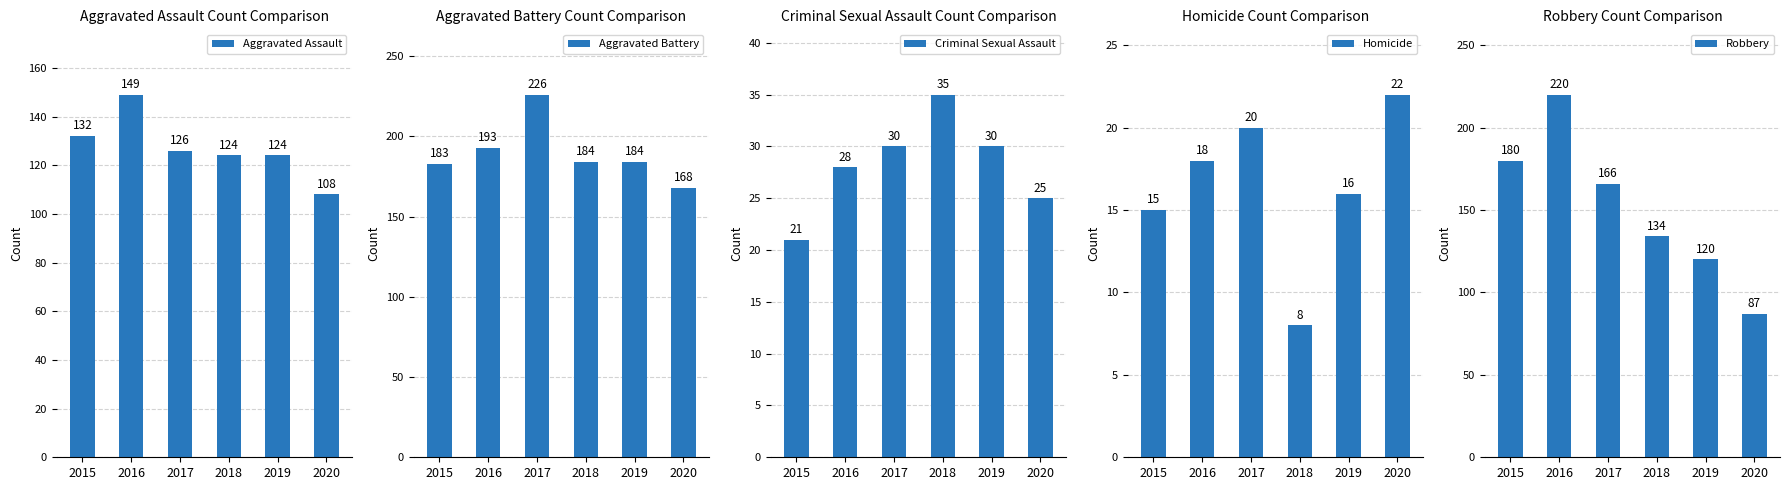

What is the difference between the Aggravated Assault values at 2015 and 2017?

6